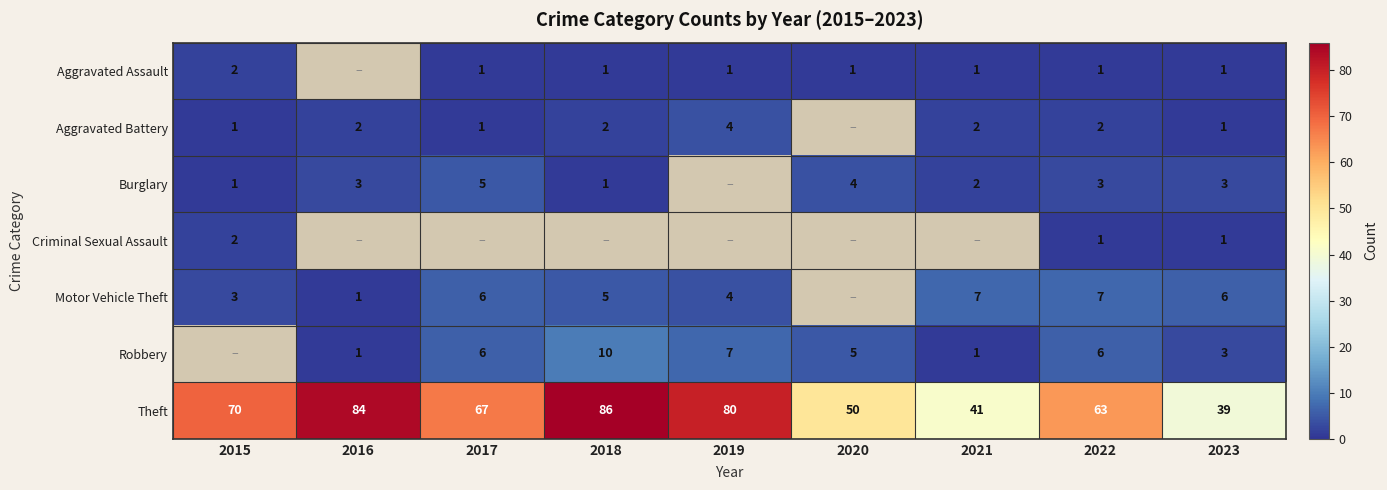

Is the value of Aggravated Assault at 2022 greater than the value of Motor Vehicle Theft at 2019?

No